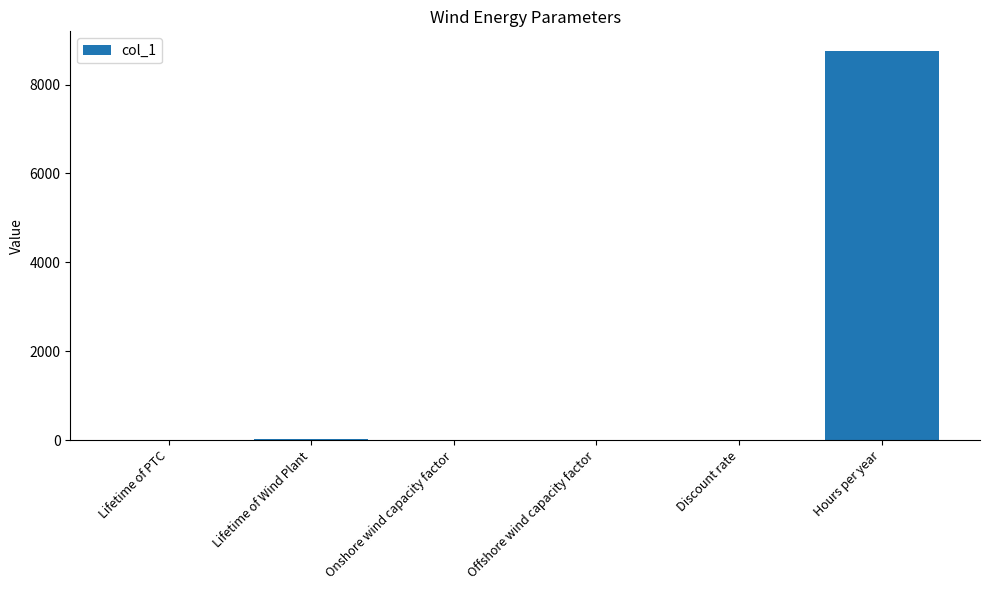

Which has a higher value, Discount rate or Hours per year?

Hours per year